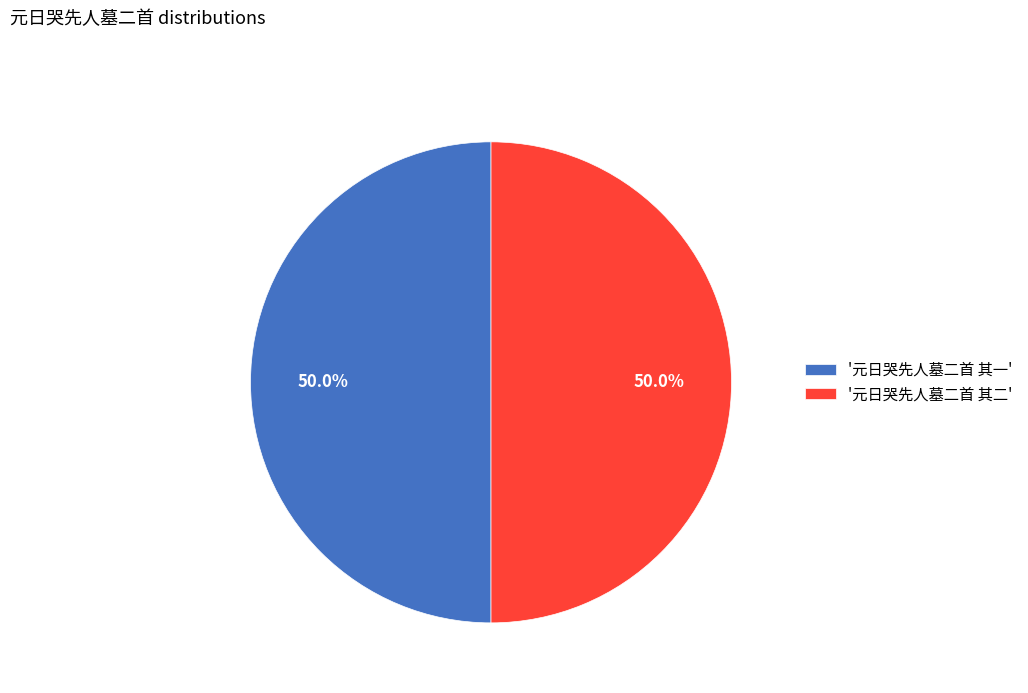

What is the total percentage of '元日哭先人墓二首 其二' and '元日哭先人墓二首 其一'?

100.0%